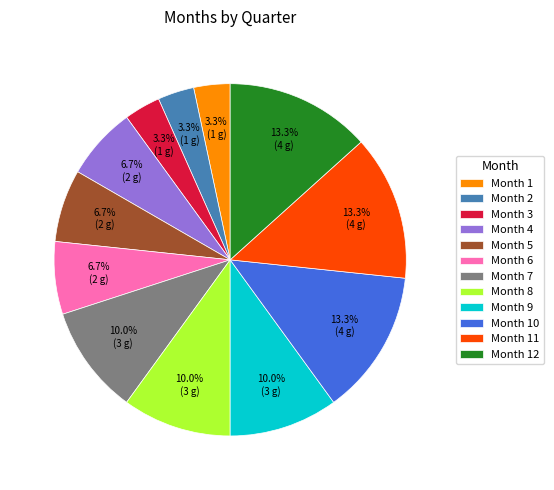

What portion of the pie excludes Month 1?

96.7%